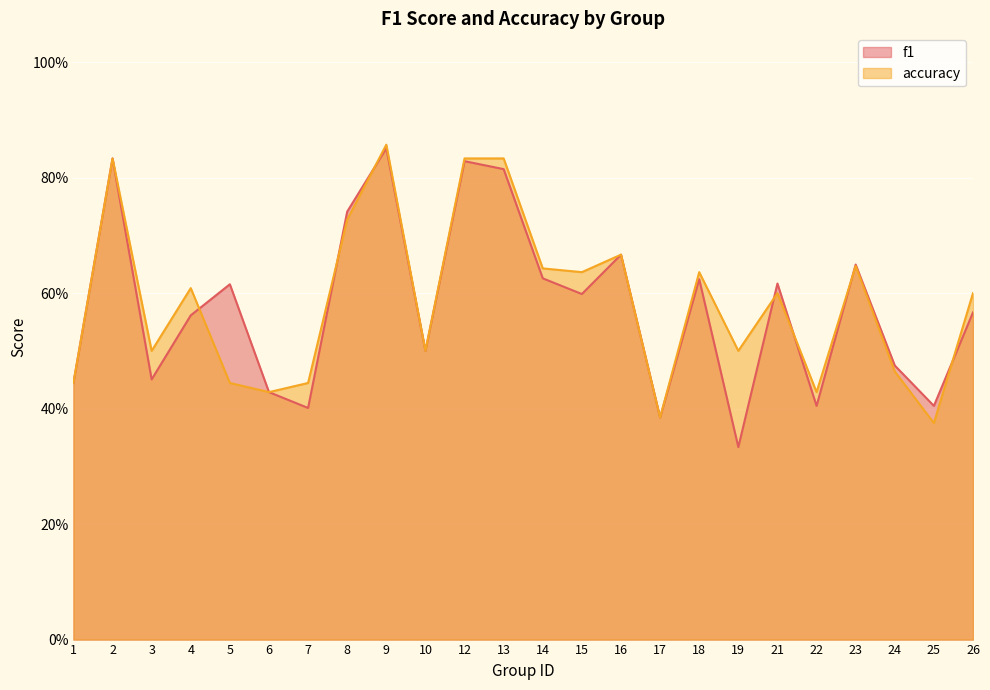

What are all the series names shown in the legend?

f1, accuracy